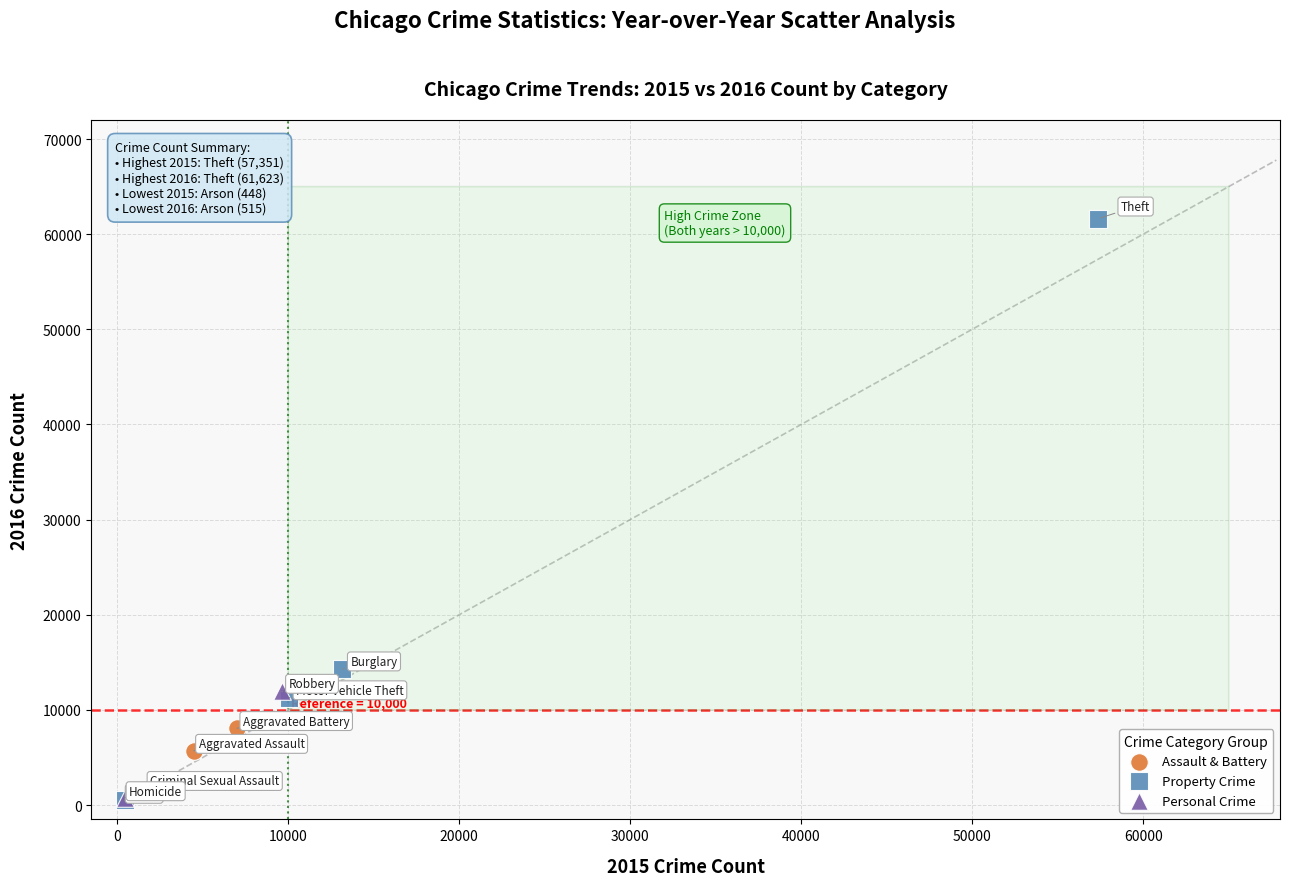

What are all the series names shown in the legend?

Assault & Battery, Property Crime, Personal Crime